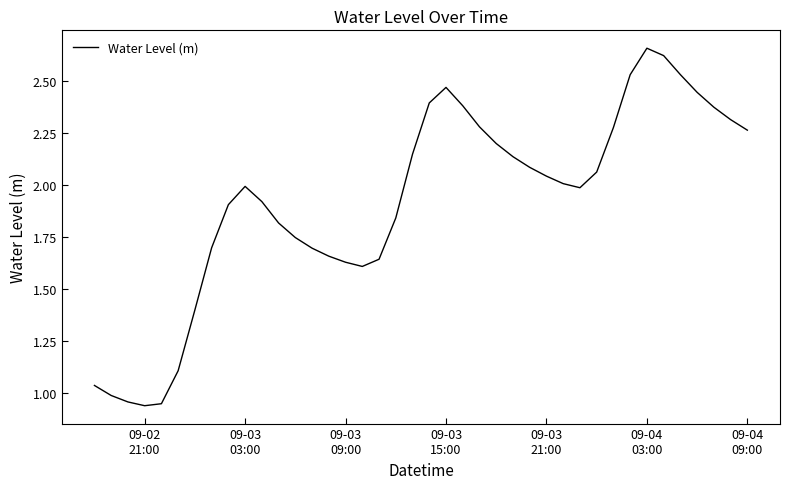

What is the maximum value shown in the chart?

2.7